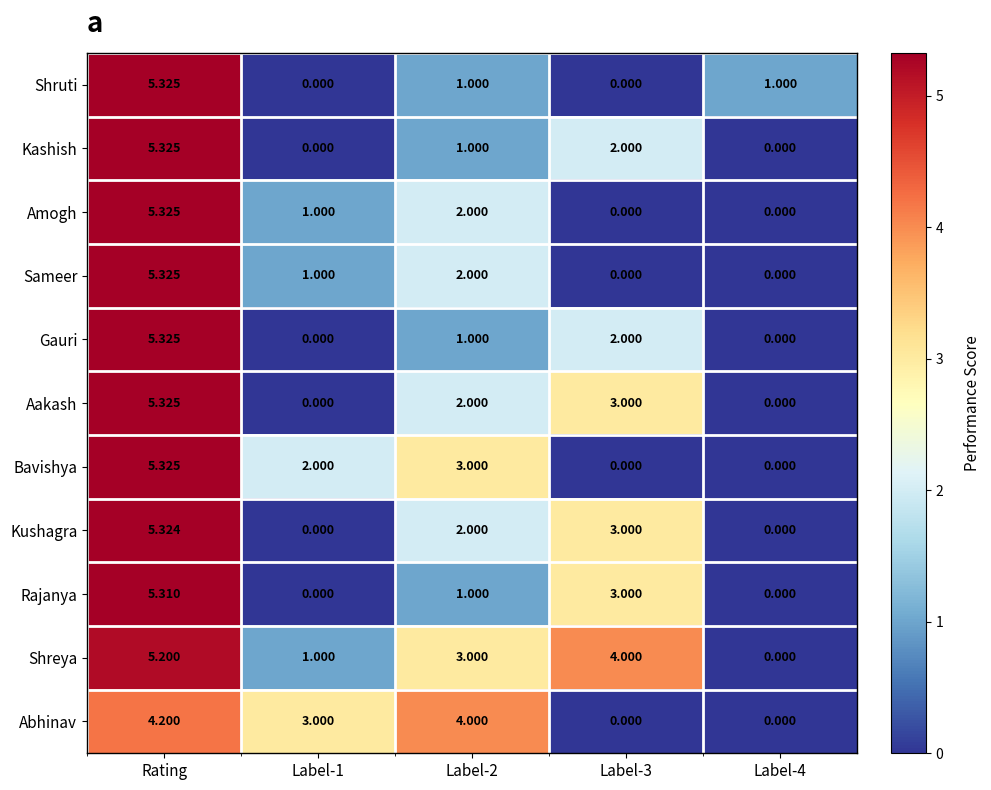

Is the value of Gauri at Label-3 greater than the value of Rajanya at Label-1?

Yes